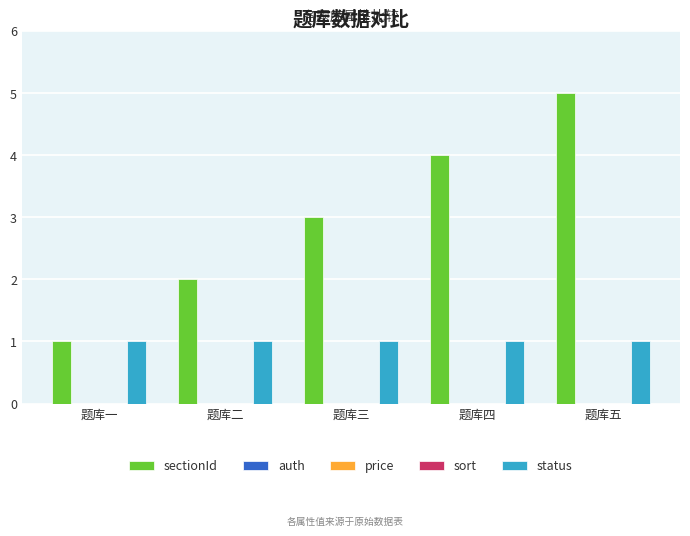

What is the total value across all series at 题库四?

5